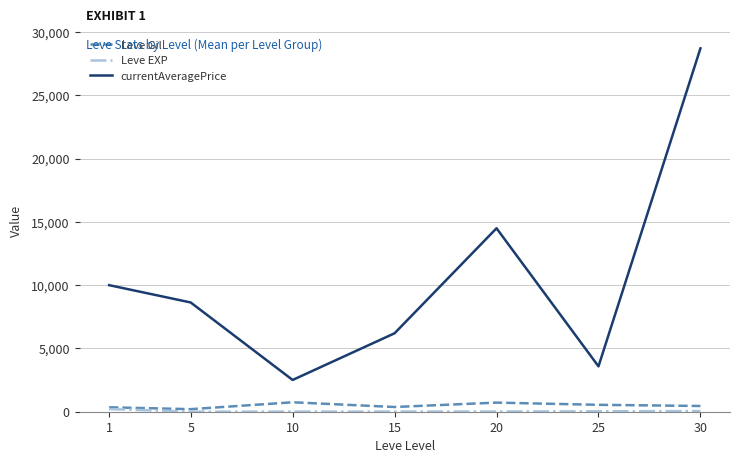

True or false: Leve Gil and currentAveragePrice intersect in this chart.

False